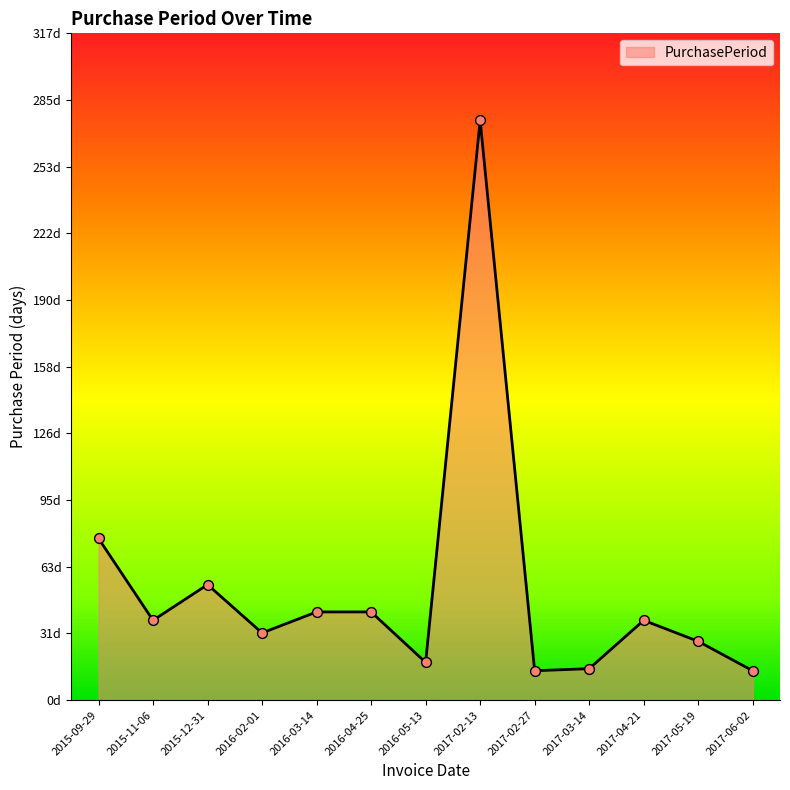

Does the chart have visible grid lines?

No